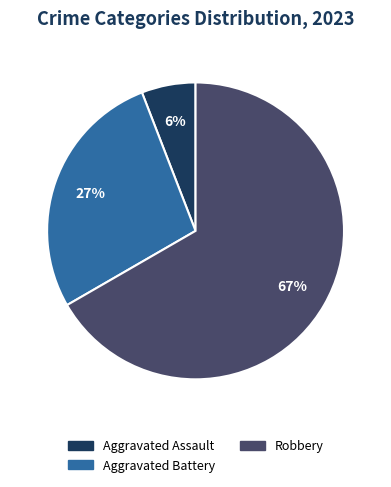

How many slices are in this pie chart?

3